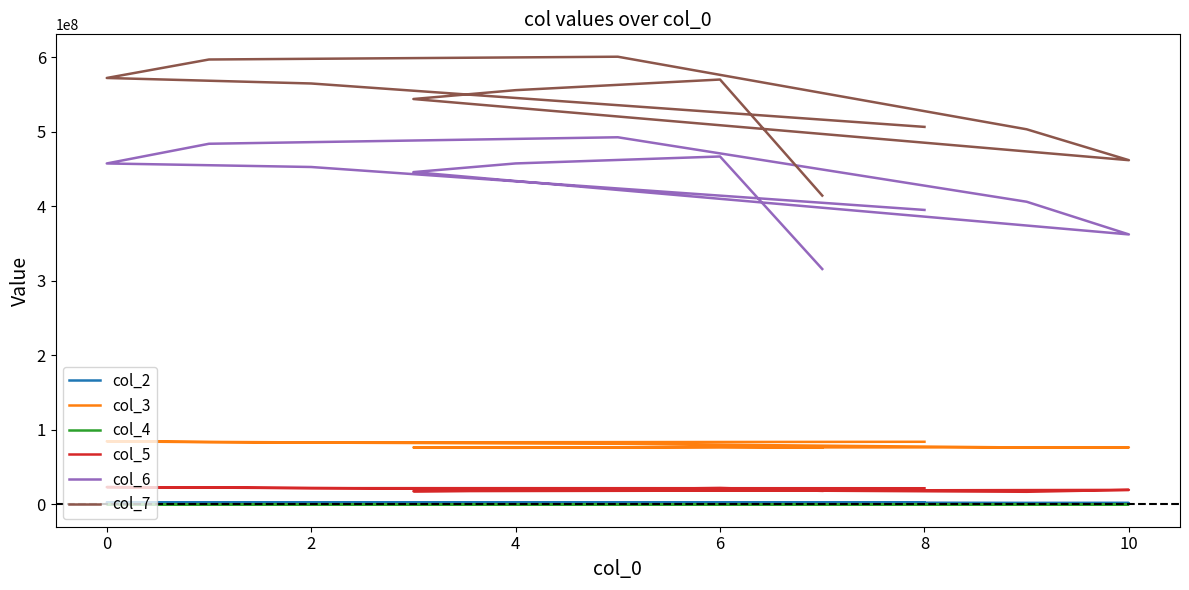

True or false: col_5 has a value of 16890709 at 8.

True